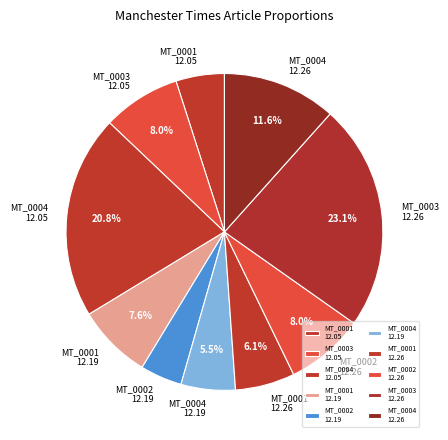

Does MT_0001 12.19 represent more than half of the total?

No